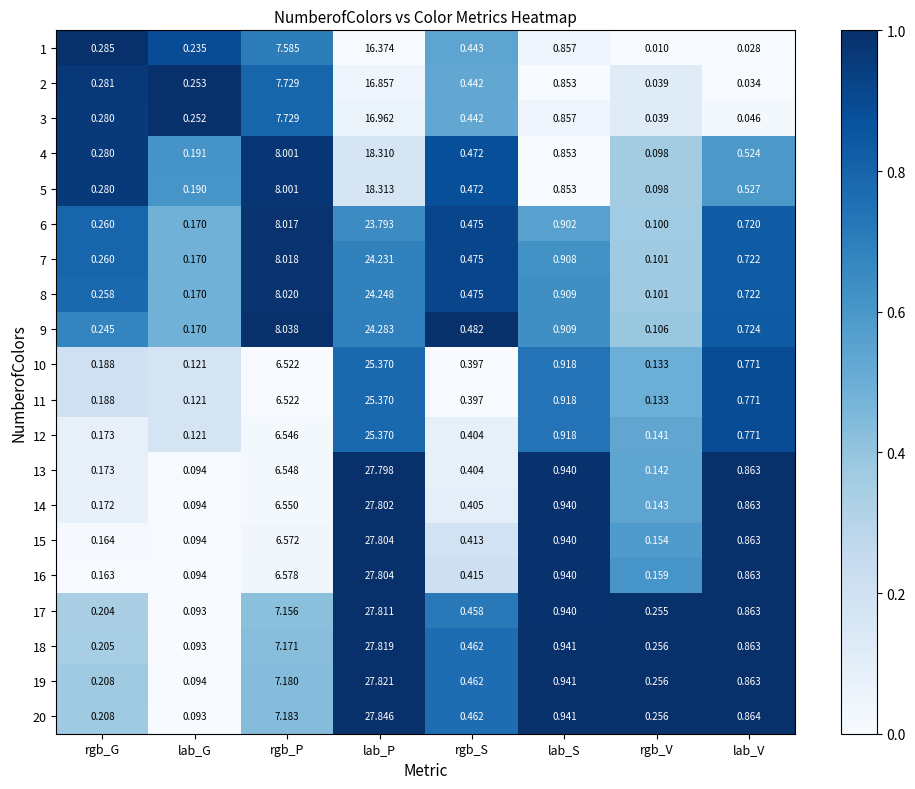

At which label is 9 closest to 12?

rgb_P